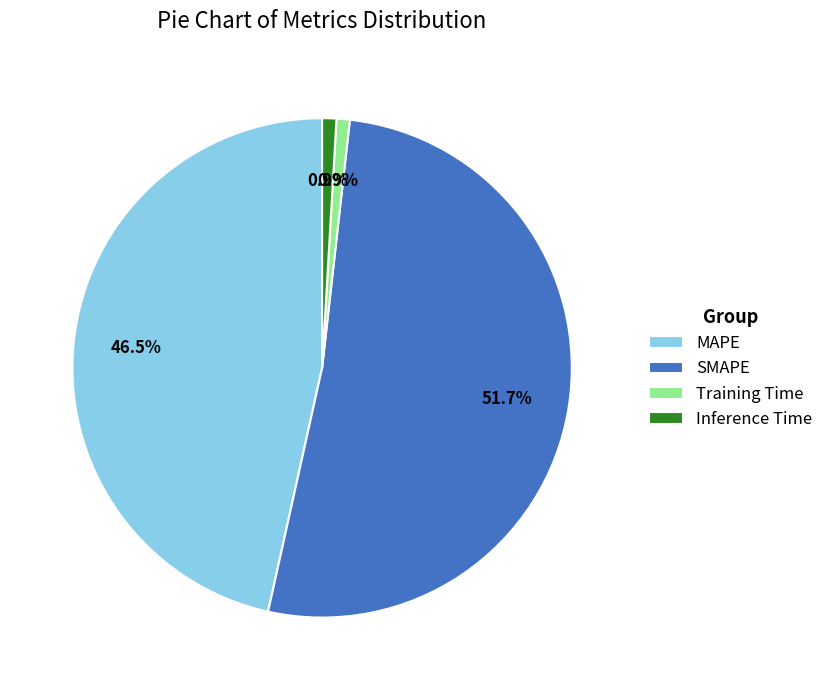

True or false: Training Time accounts for 7% of the total.

False